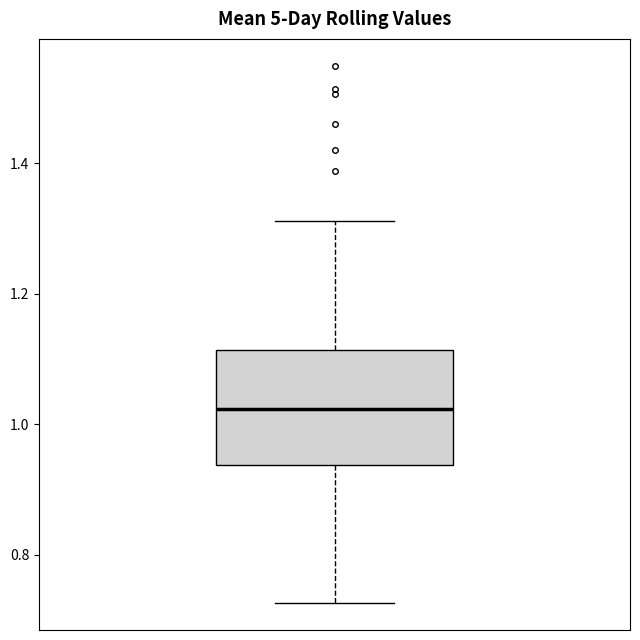

Read this box plot against the y-axis: the position of the median line, the range covered by the box, and the ends of both whiskers. The values are not printed on the chart, so give them approximately, as read against the axis.

median 1.02, box 0.94 to 1.12, whiskers 0.72 to 1.32